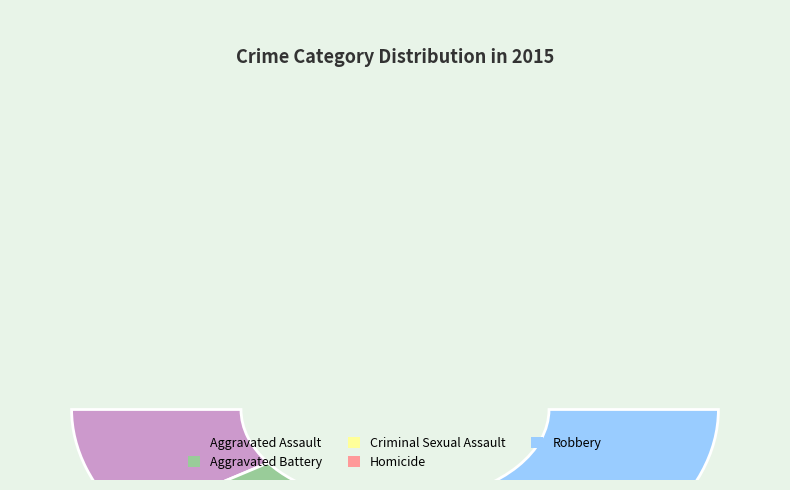

Does Homicide represent more than half of the total?

No